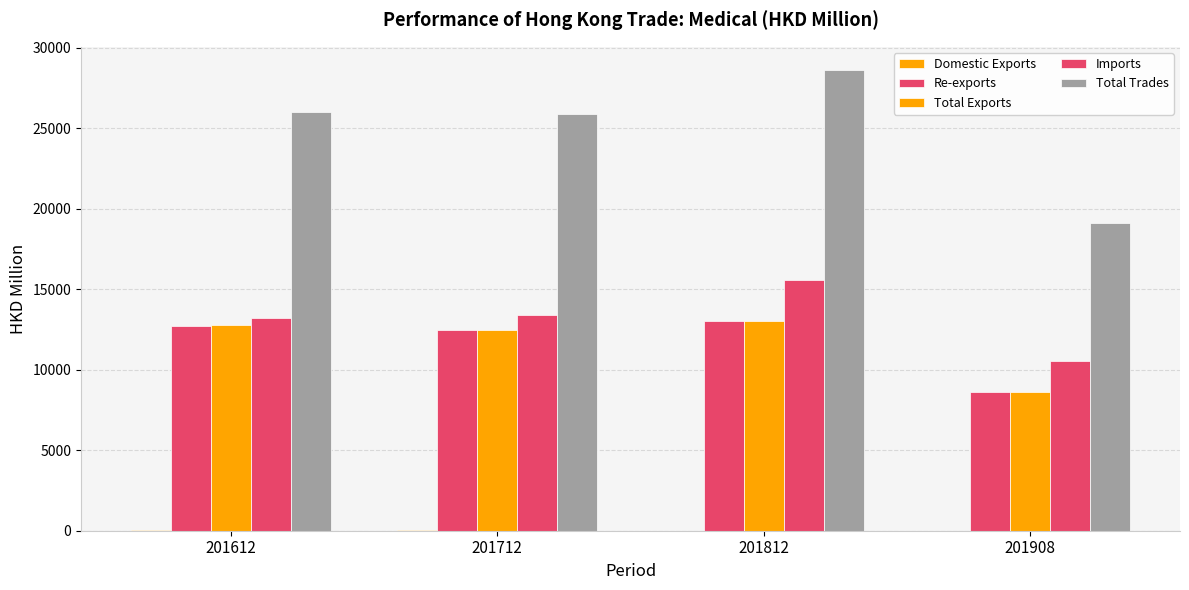

How many distinct data groups are displayed?

5